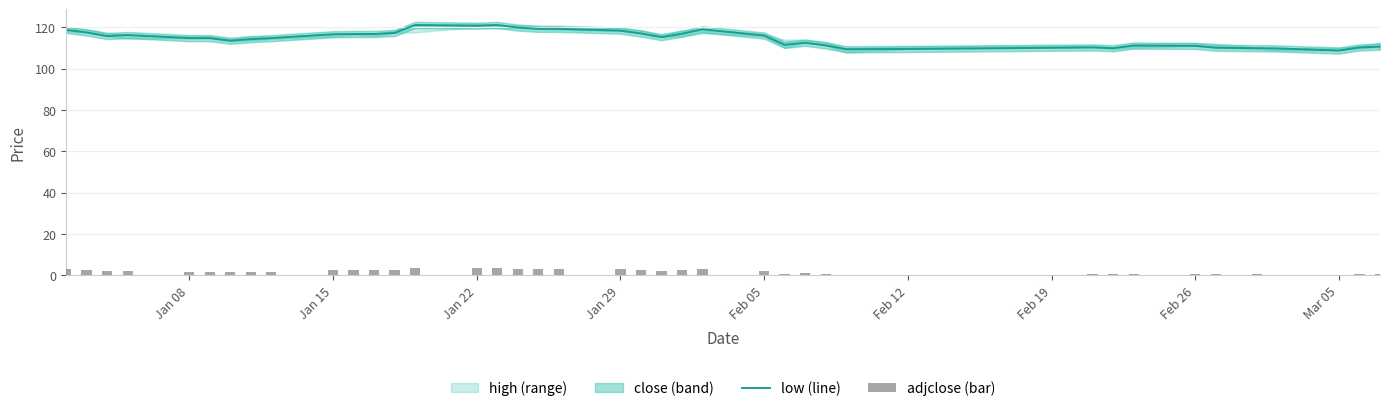

Count the number of values greater than 115.

20